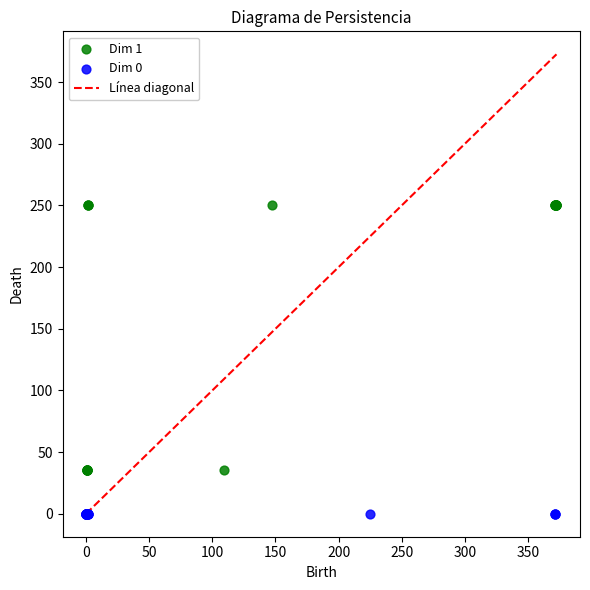

Which series contains the highest Y value?

Dim 1